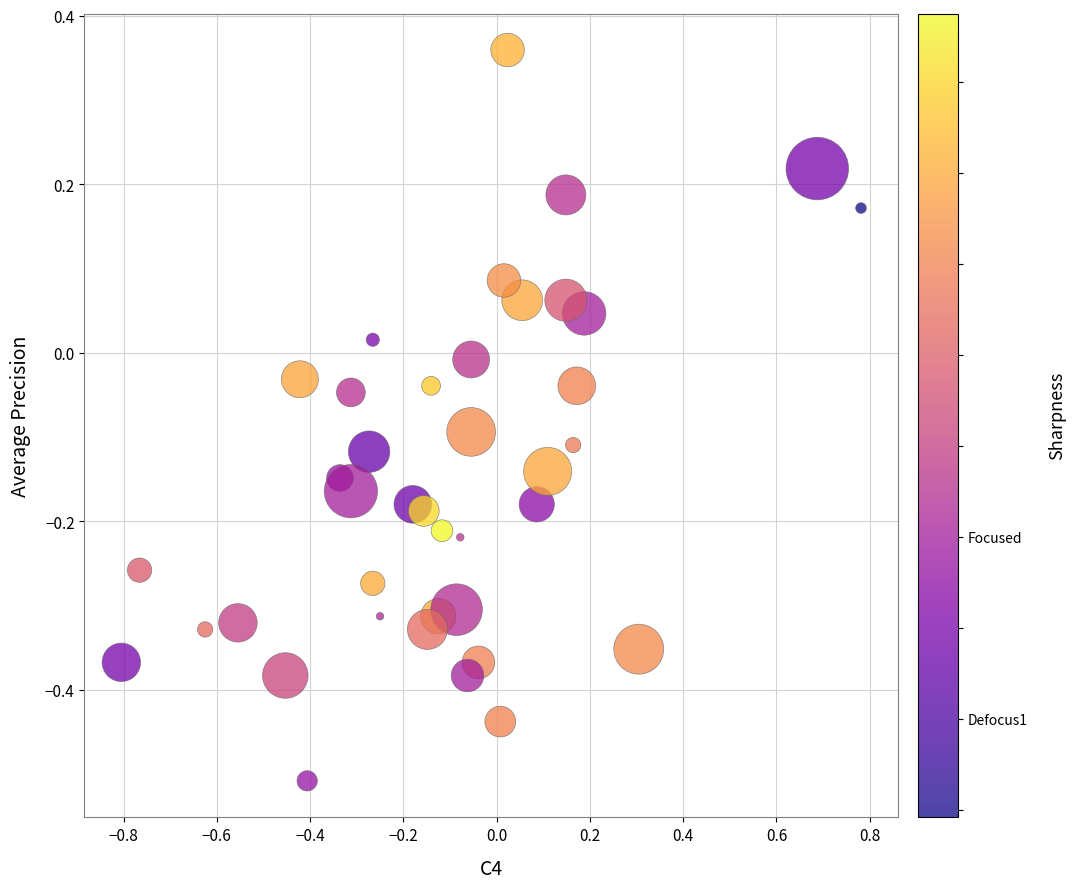

What is the range of Y values (max minus min)?

0.9